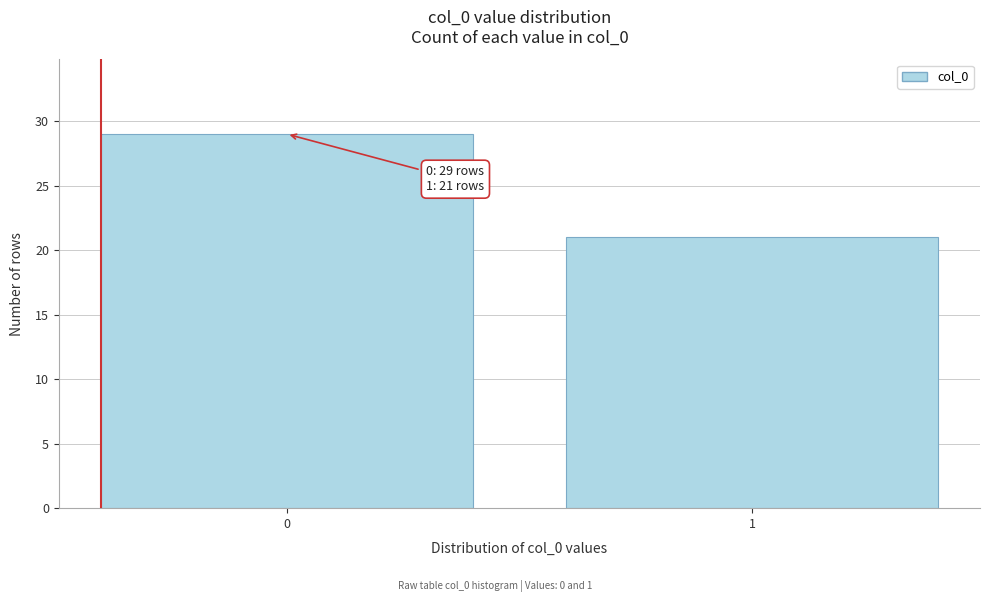

Reading left to right, transcribe all the data shown in this chart.

0=29	1=21